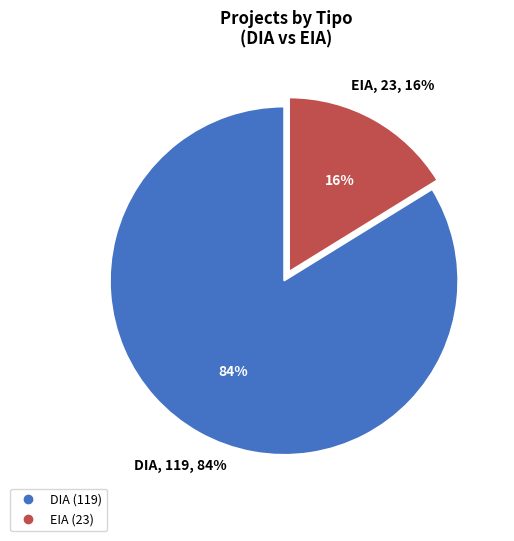

What is the largest slice in the pie chart?

DIA